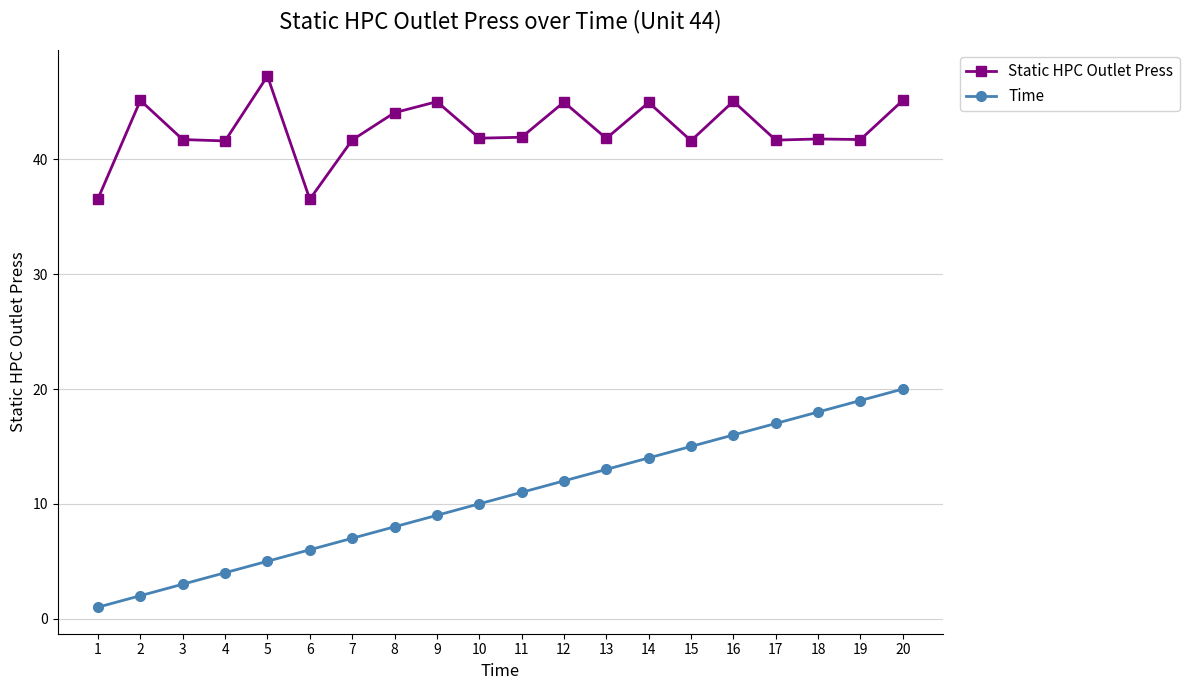

Which series has the largest total across all categories?

Static HPC Outlet Press